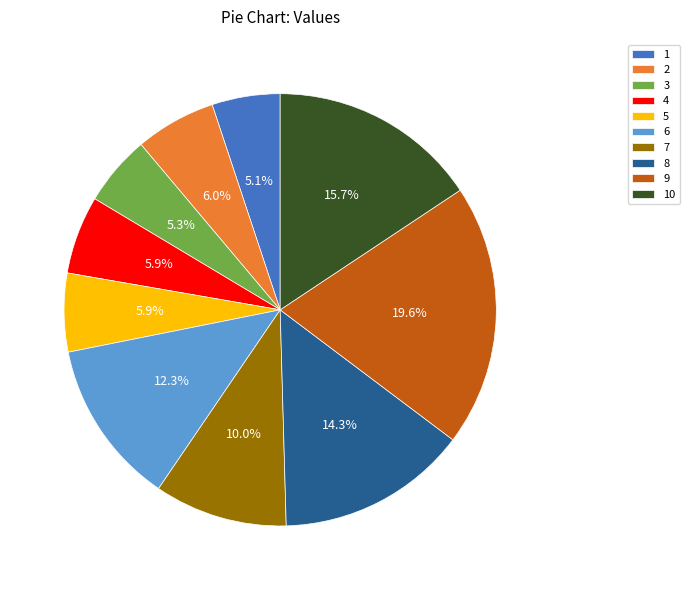

To the nearest percent, what is the combined percentage of 4 and 8?

20%